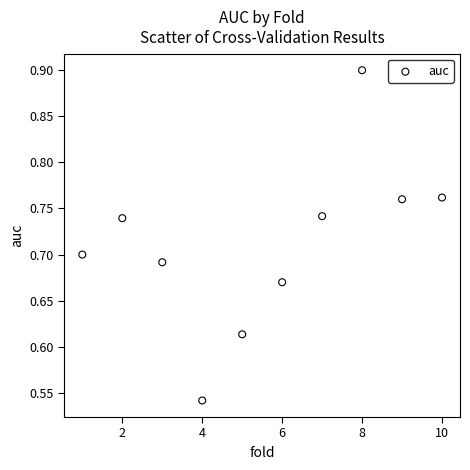

What is the range of X values (max minus min)?

9.0